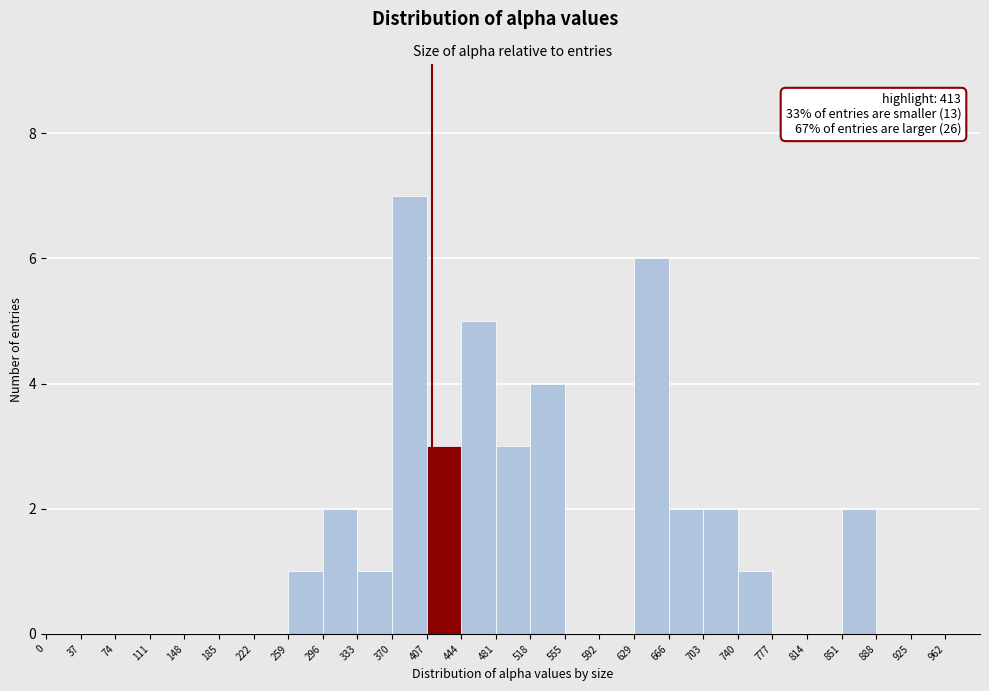

Which range on the x-axis has the tallest bar?

370 to 407